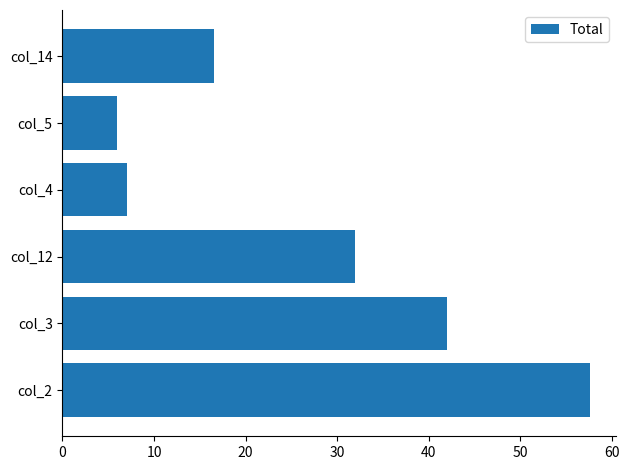

What is the sum of all values?

161.2